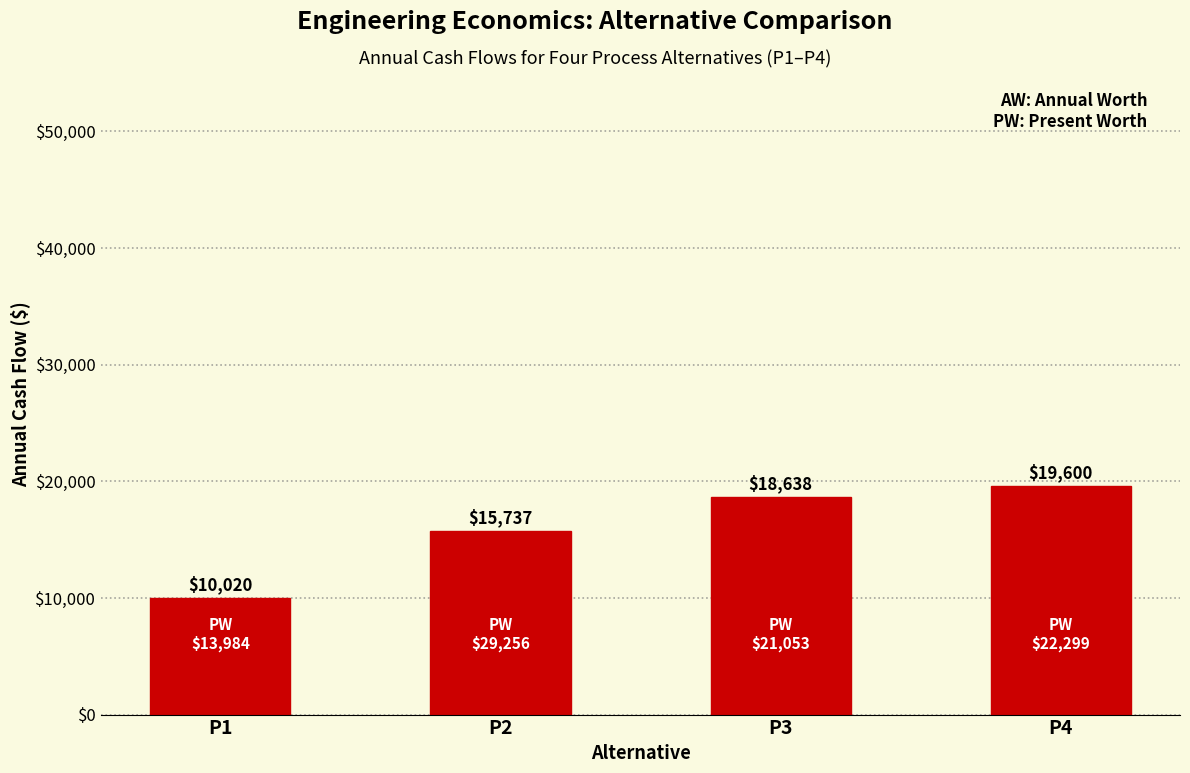

Reading left to right, list all the values displayed in this chart.

P1=10020	P2=15737	P3=18638	P4=19600